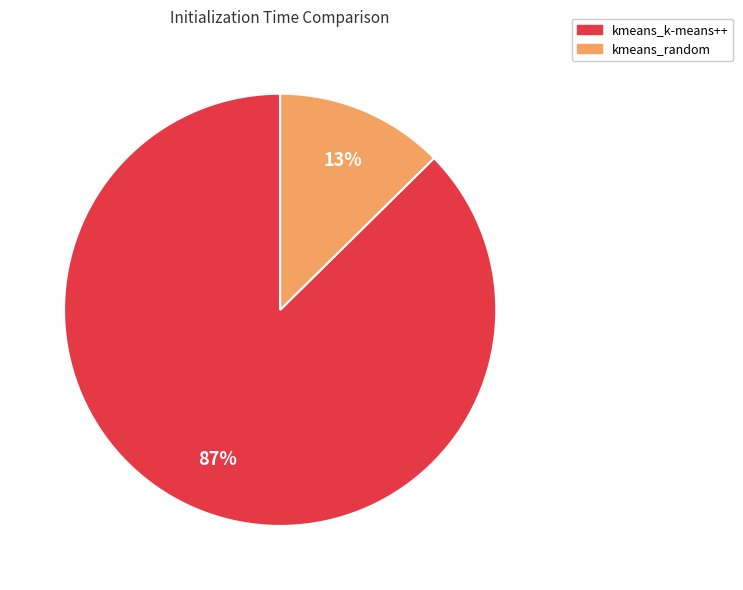

Is the sum of kmeans_k-means++ and kmeans_random greater than half?

Yes